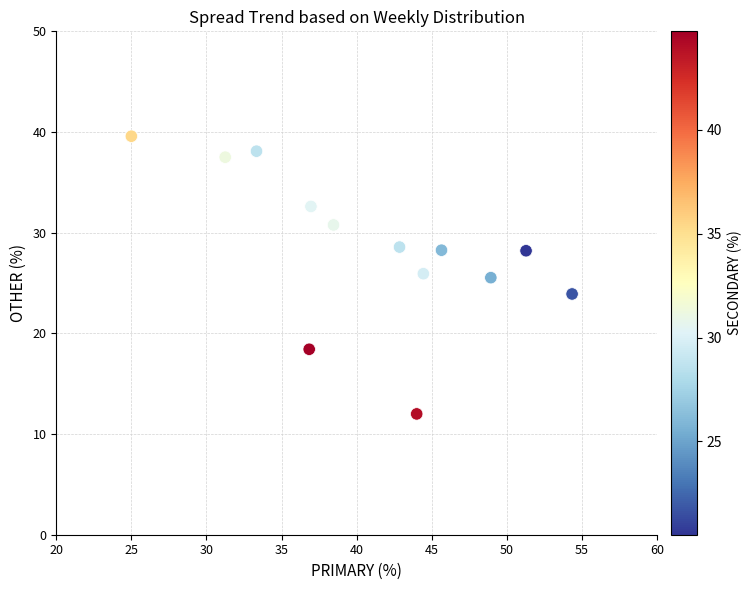

What is the range of Y values (max minus min)?

27.6